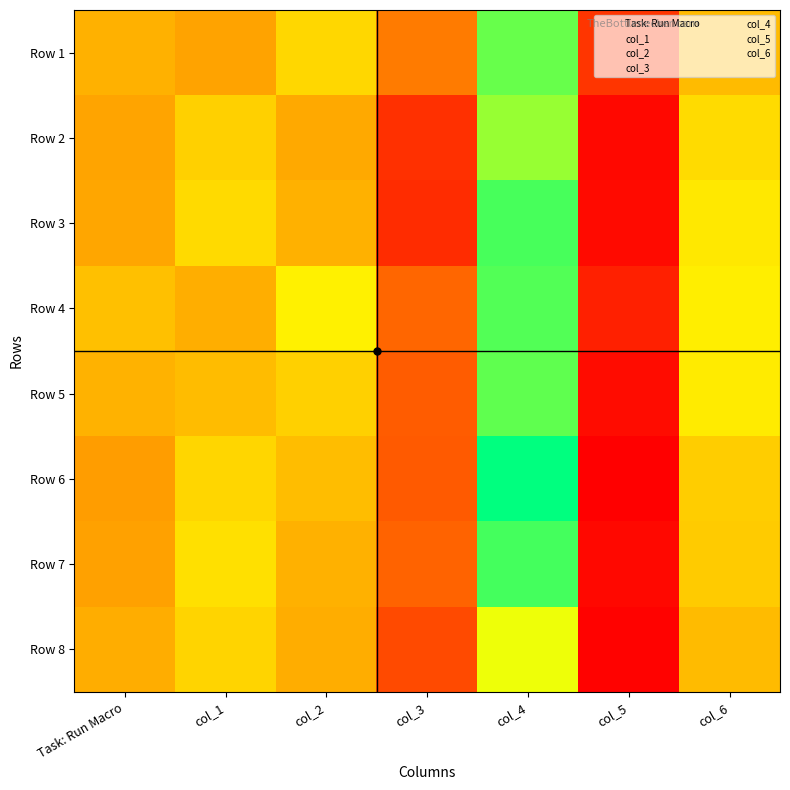

Reading right to left, what are all the values shown in this chart?

Row 1: col_6=631.1	col_5=449.6	col_4=826.5	col_3=545.0	col_2=669.8	col_1=599.9	Task: Run Macro=617.5
Row 2: col_6=674.7	col_5=388.7	col_4=794.1	col_3=442.5	col_2=607.4	col_1=661.2	Task: Run Macro=600.5
Row 3: col_6=693.3	col_5=390.7	col_4=848.4	col_3=436.5	col_2=618.4	col_1=674.0	Task: Run Macro=604.0
Row 4: col_6=701.1	col_5=421.2	col_4=841.0	col_3=516.1	col_2=705.9	col_1=614.3	Task: Run Macro=638.0
Row 5: col_6=695.9	col_5=393.9	col_4=832.0	col_3=502.9	col_2=659.7	col_1=633.3	Task: Run Macro=618.5
Row 6: col_6=655.5	col_5=376.0	col_4=897.5	col_3=500.2	col_2=634.0	col_1=667.9	Task: Run Macro=591.8
Row 7: col_6=653.5	col_5=388.8	col_4=850.3	col_3=512.4	col_2=618.0	col_1=682.3	Task: Run Macro=596.5
Row 8: col_6=632.1	col_5=379.3	col_4=735.2	col_3=478.6	col_2=612.9	col_1=665.6	Task: Run Macro=612.4